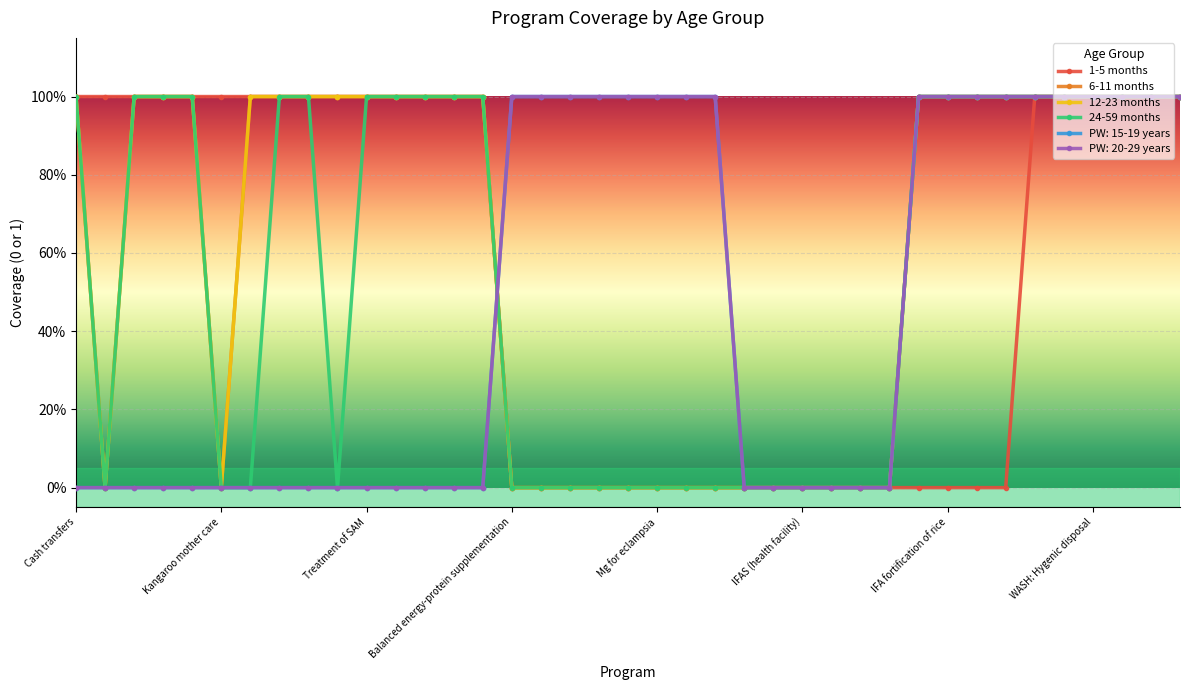

At which category does 6-11 months reach its first local valley?

Kangaroo mother care